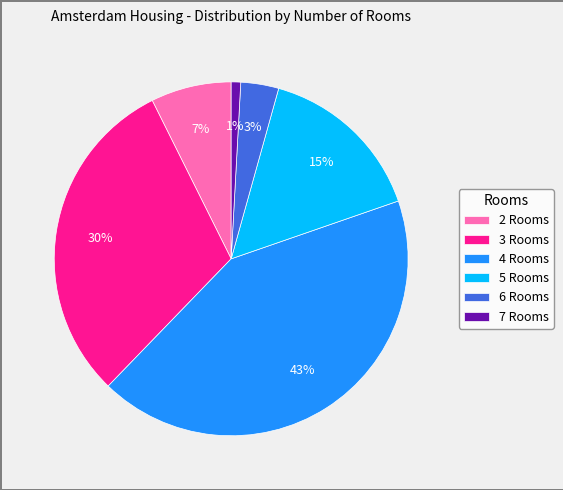

What percentage is the 6 slice, to the nearest percent?

3%